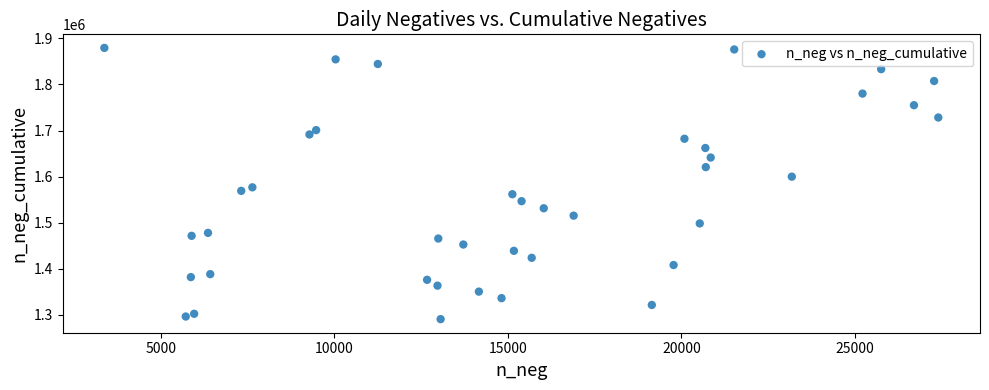

What Y value in the scatter plot is closest to 1584854?

1576602